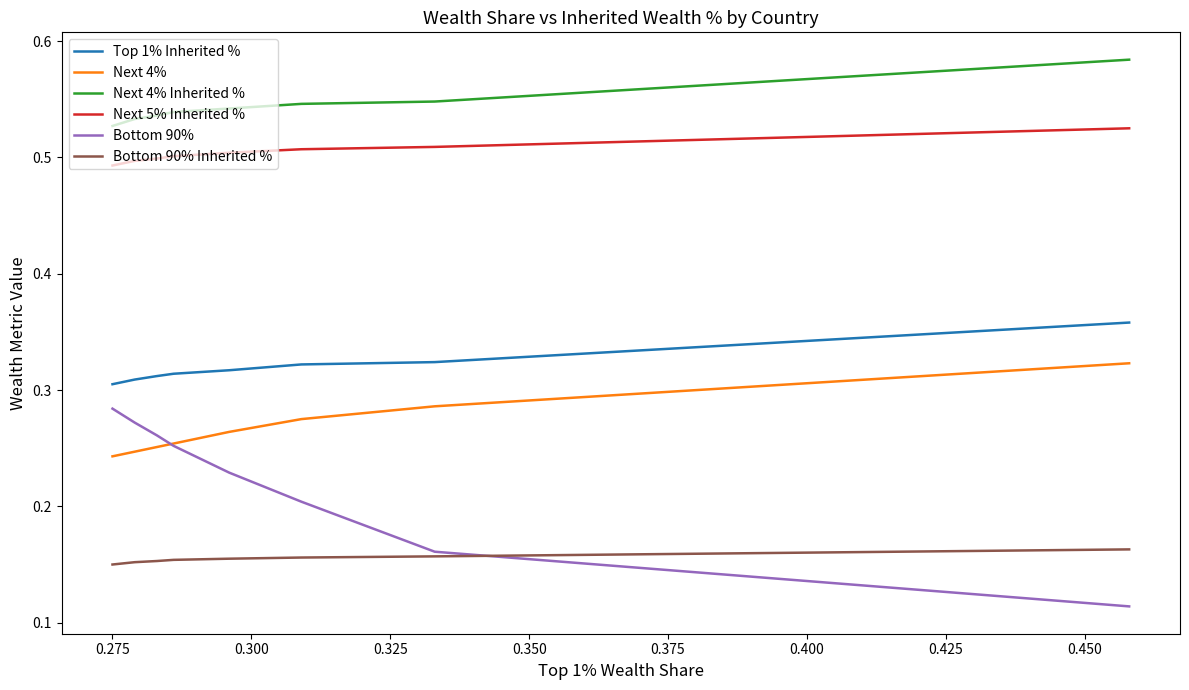

True or false: Top 1% Inherited % and Bottom 90% intersect in this chart.

False